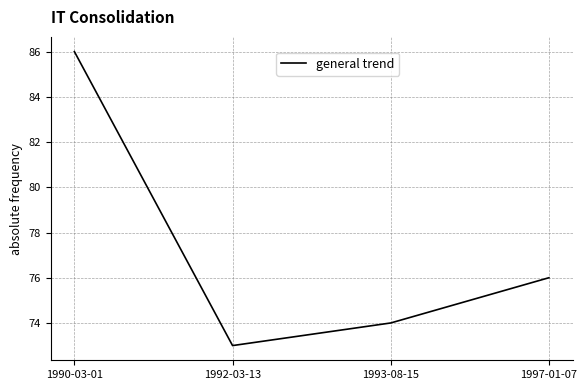

Reading left to right, transcribe all the data shown in this chart.

86	73	74	76